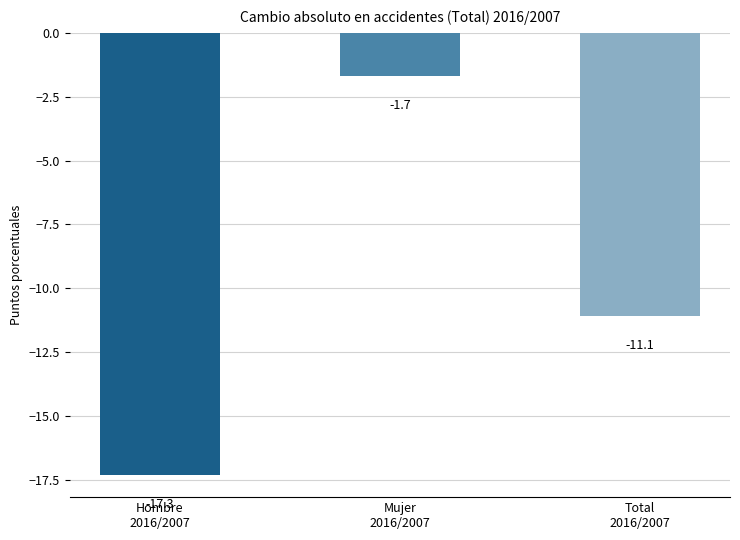

At which label is the value closest to -9?

Total
2016/2007